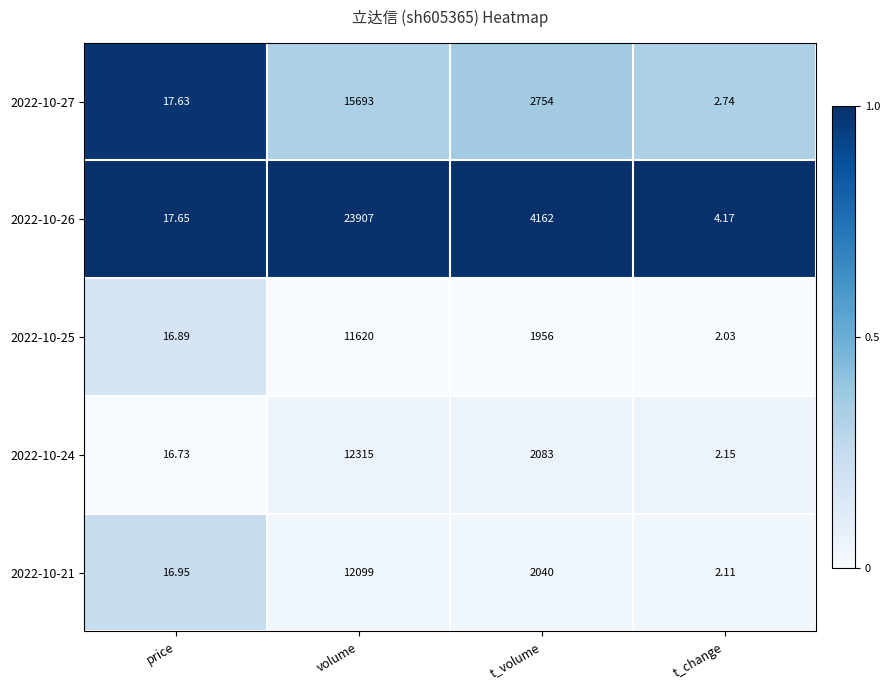

At which category does the chart reach its peak across all series?

volume